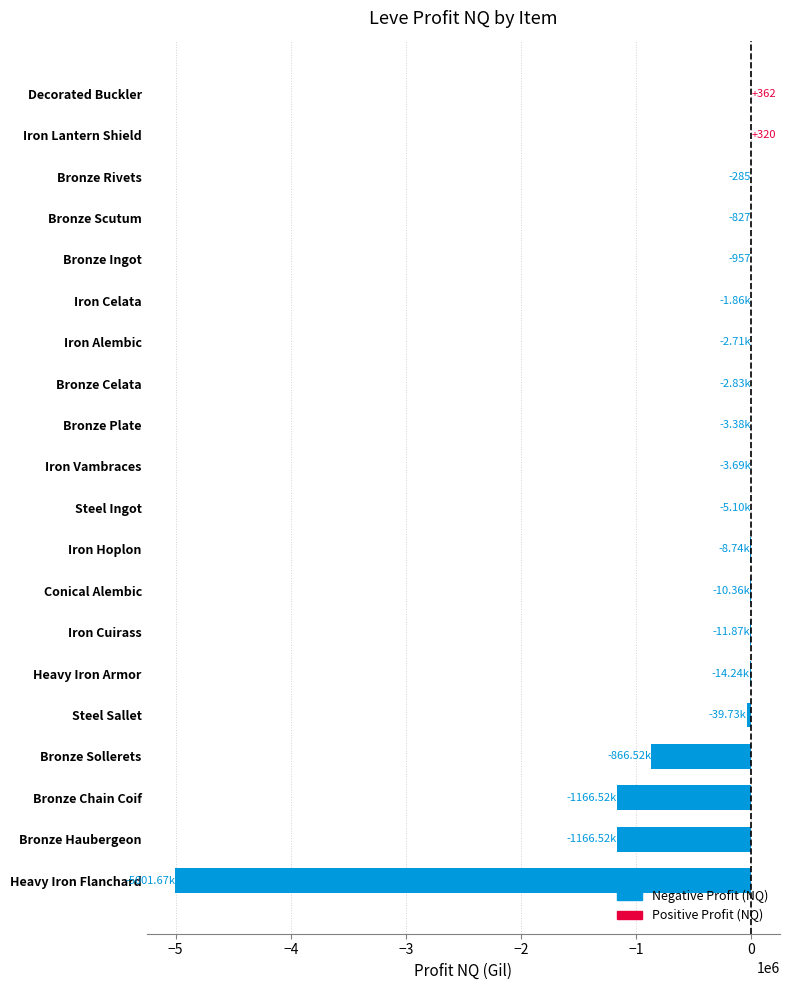

Between Bronze Sollerets and Iron Alembic, which is larger?

Iron Alembic